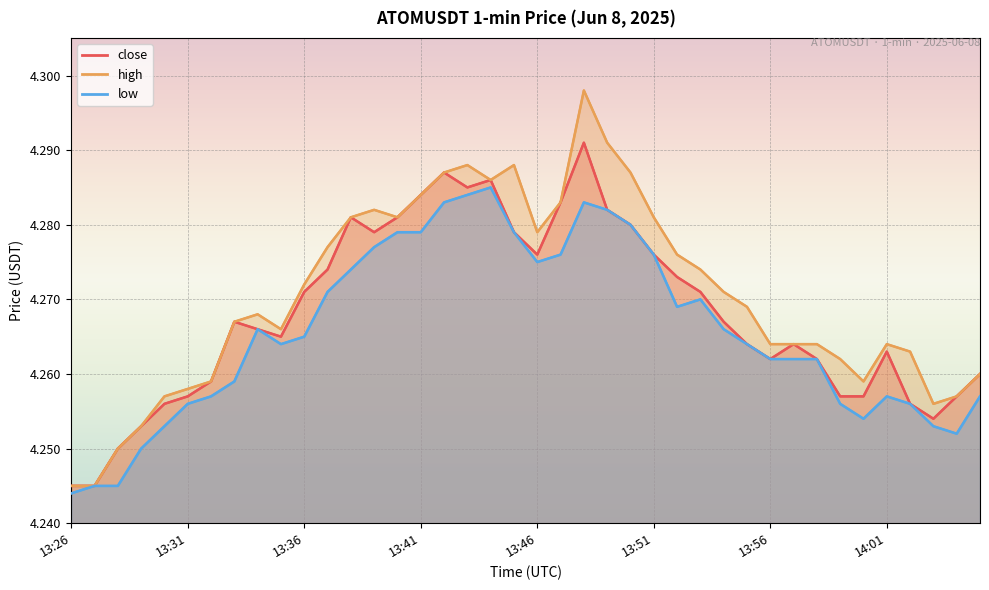

The value of low at 13:53 is 4.3. True or false?

True